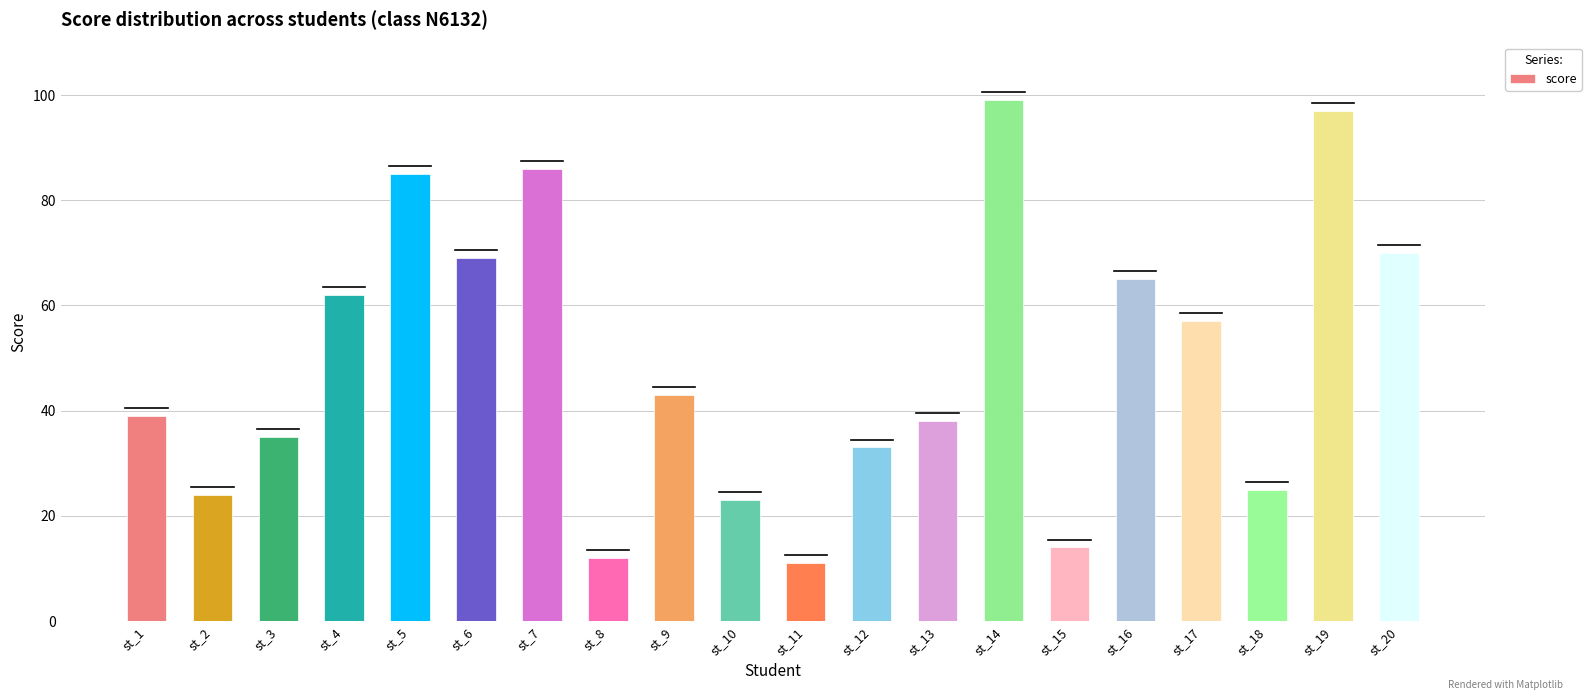

Reading left to right, extract all data points from this chart.

st_1=39	st_2=24	st_3=35	st_4=62	st_5=85	st_6=69	st_7=86	st_8=12	st_9=43	st_10=23	st_11=11	st_12=33	st_13=38	st_14=99	st_15=14	st_16=65	st_17=57	st_18=25	st_19=97	st_20=70